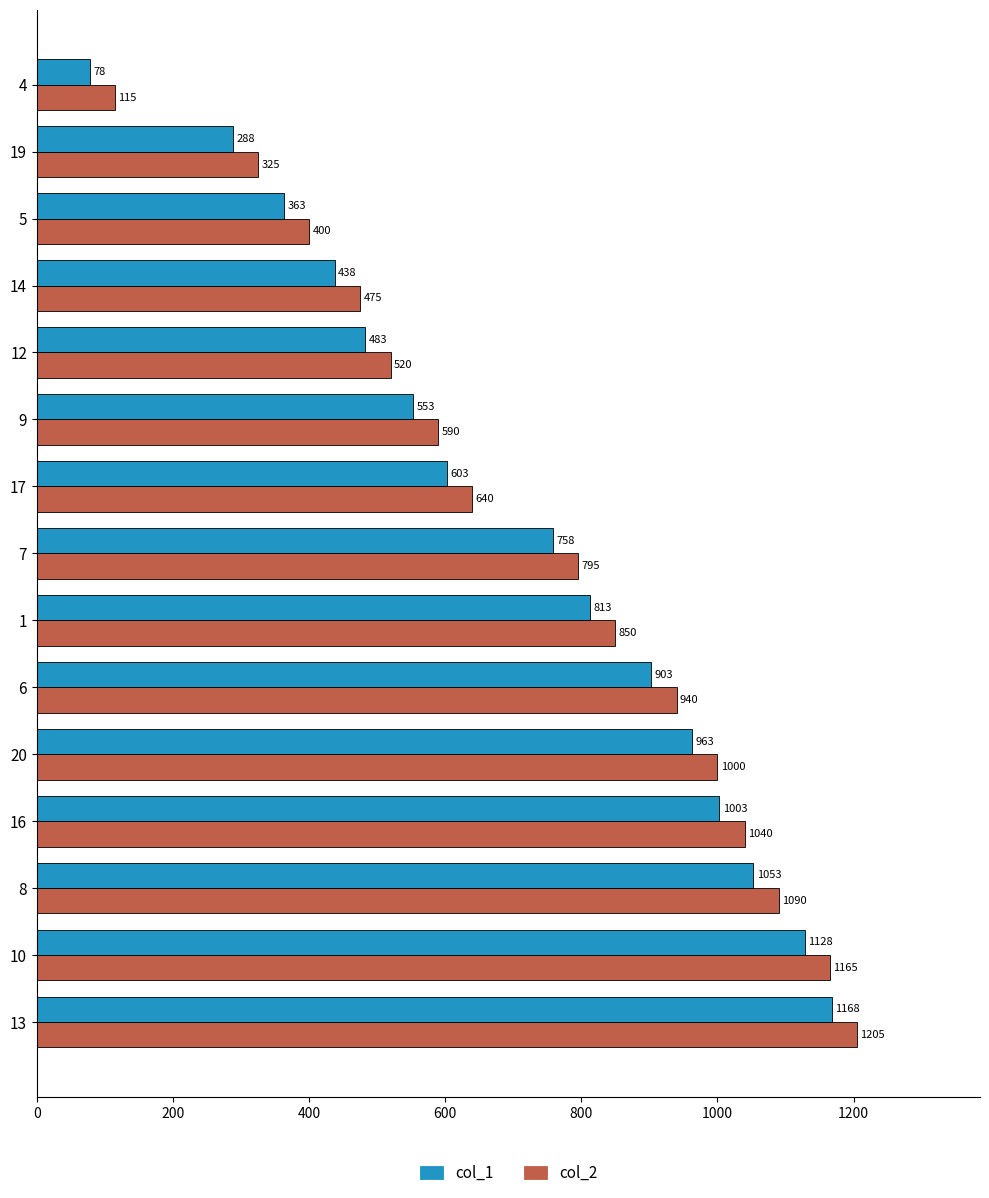

At which label is col_1 closest to 623?

17